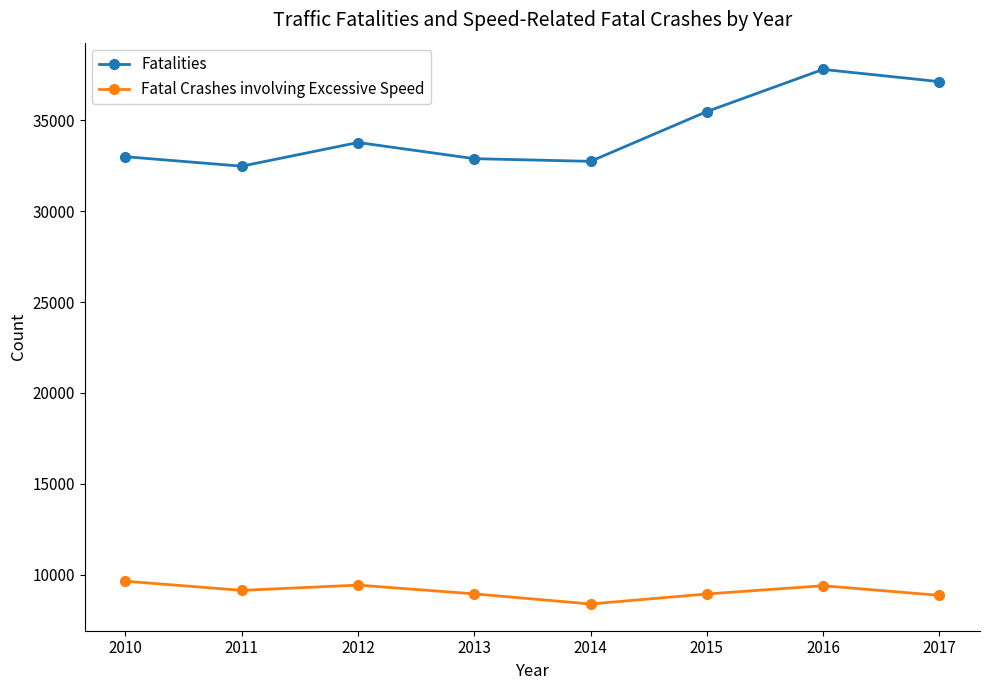

True or false: Fatal Crashes involving Excessive Speed and Fatalities cross at least once.

False